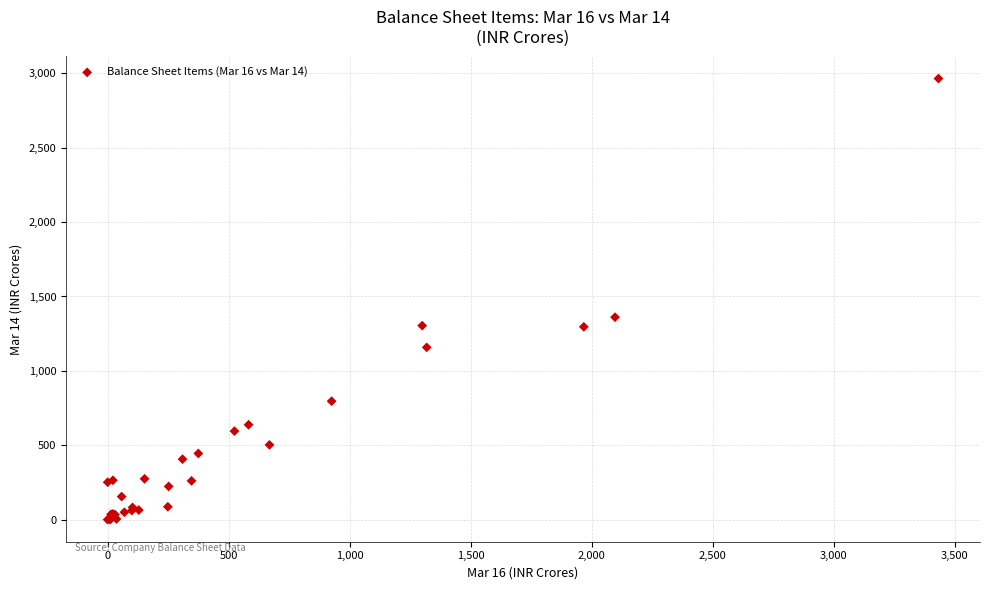

What Y value in the scatter plot is closest to 1482?

1360.6